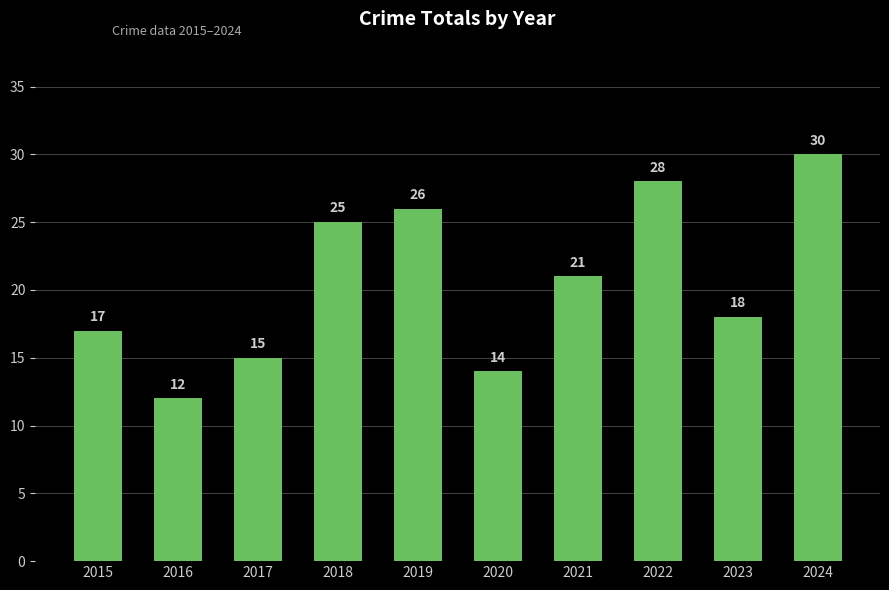

At which label does the data first exceed 21?

2018